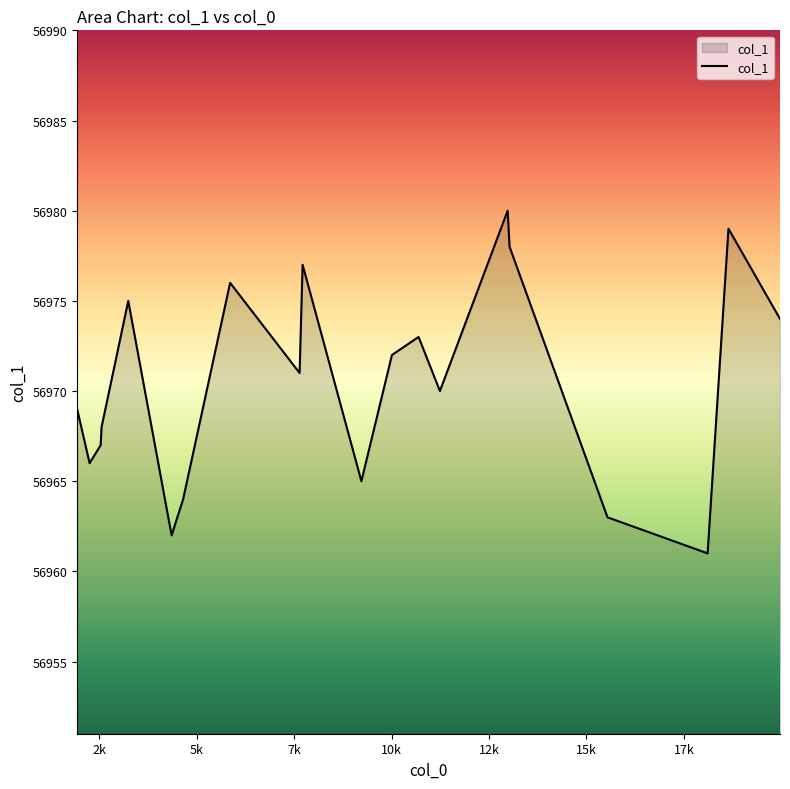

What is the difference between the maximum and minimum values?

19